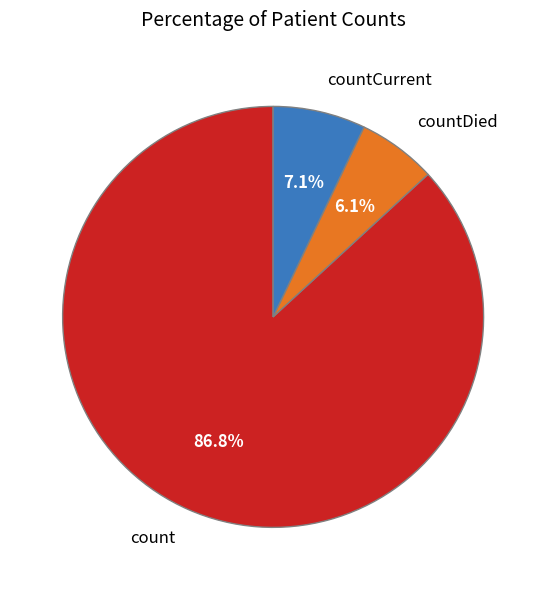

To the nearest percent, what is the combined percentage of countCurrent and count?

94%